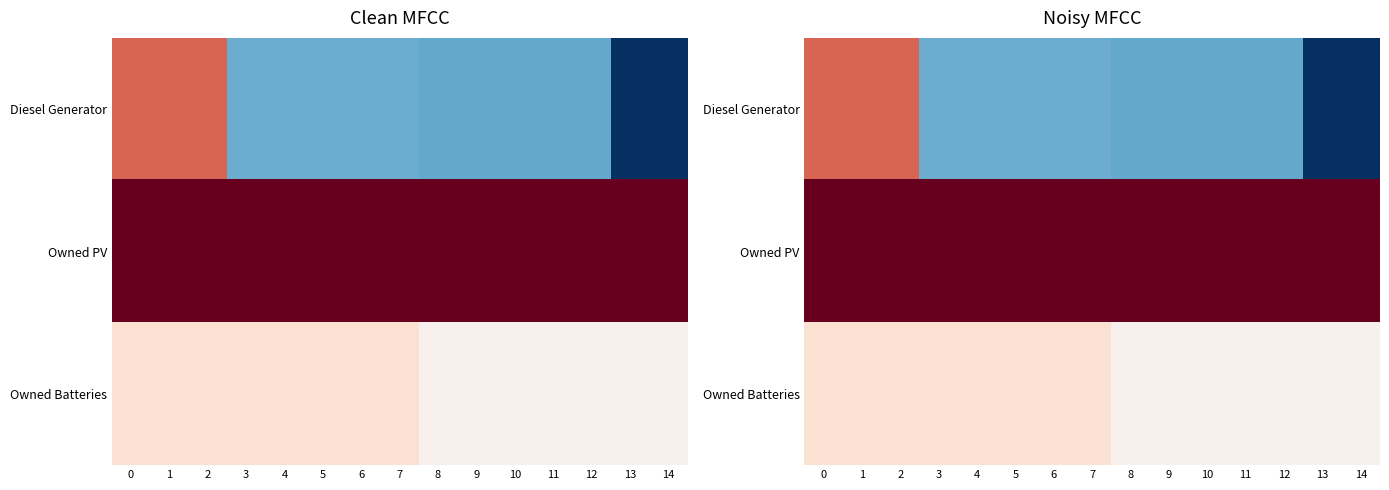

Is it true that Owned PV equals 506 at 7?

True